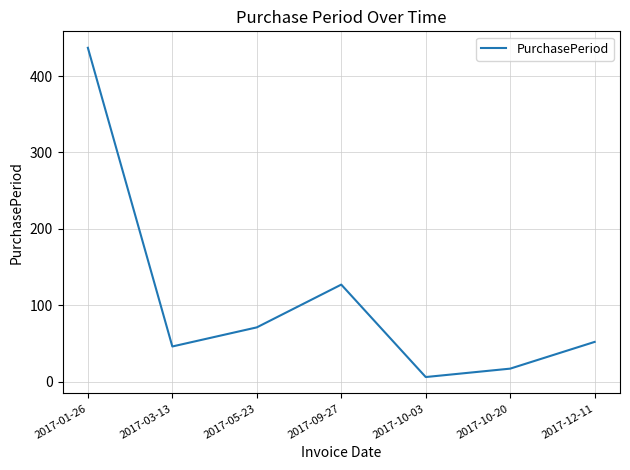

Which label corresponds to the smallest value in the chart?

2017-10-03